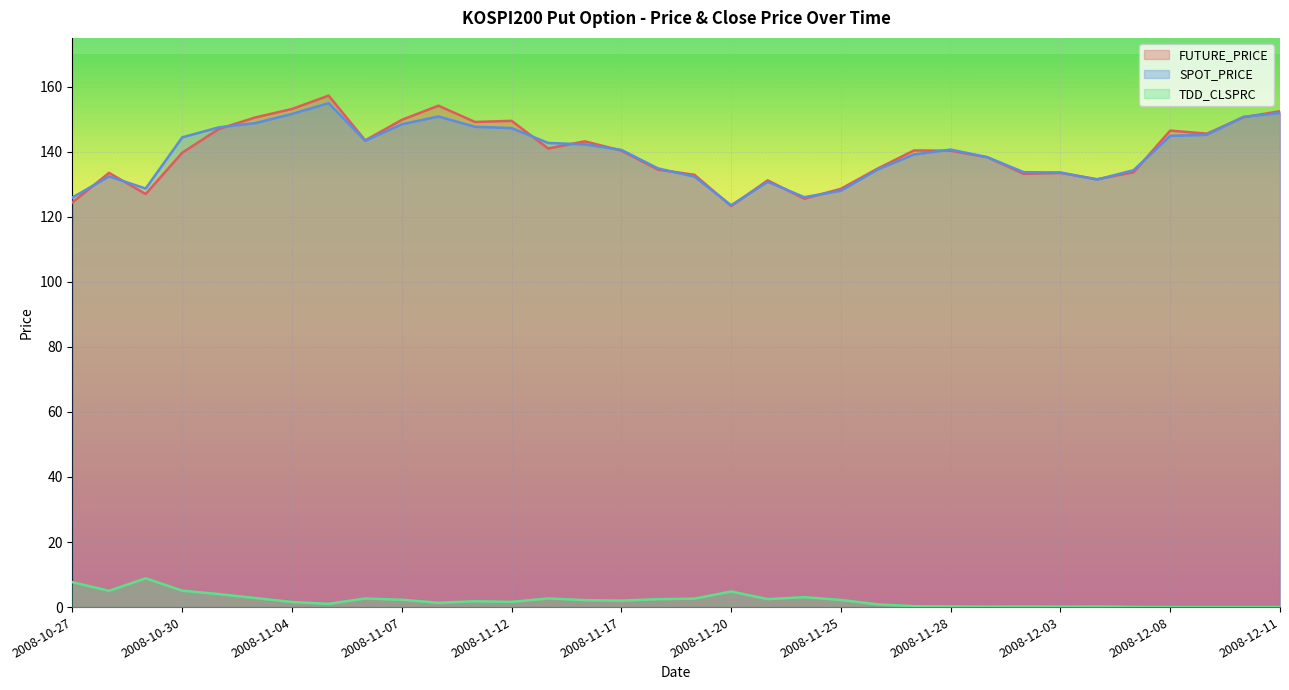

True or false: TDD_CLSPRC has a value of 0.8 at 2008-11-26.

True